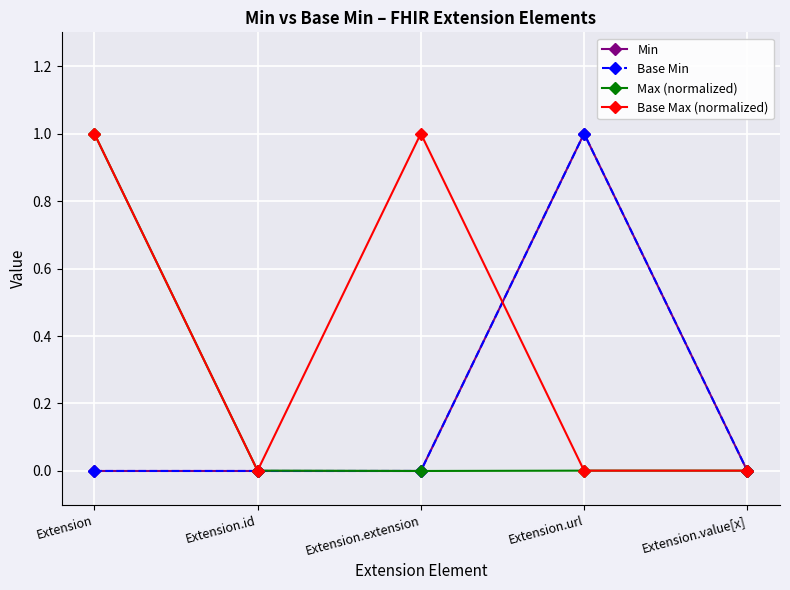

How many lines are shown in the chart?

4